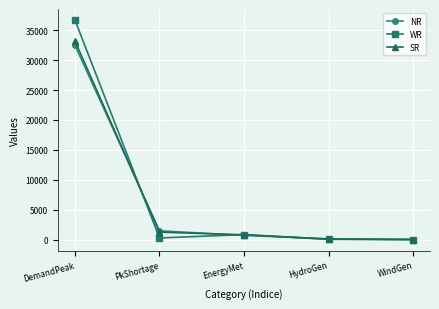

Is it true that NR equals 695 at EnergyMet?

True